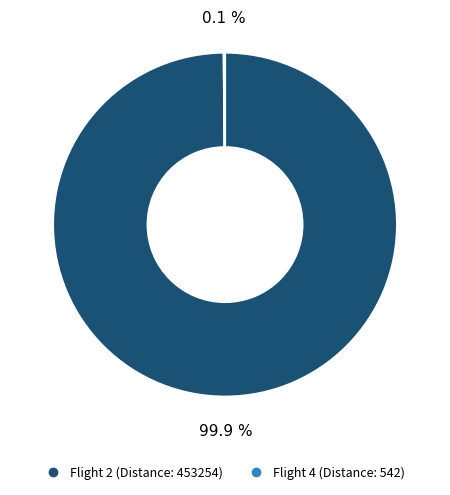

Is there any slice that represents more than half of the pie?

Yes